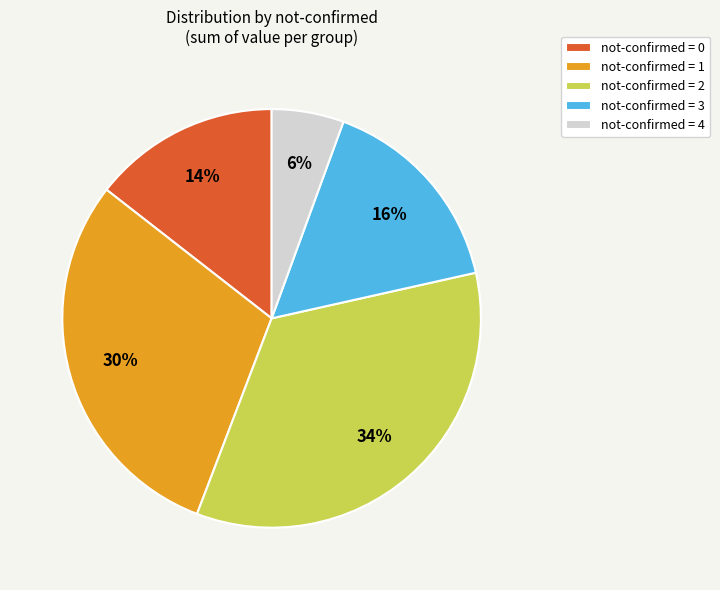

What is the smallest slice in the pie chart?

not-confirmed = 4